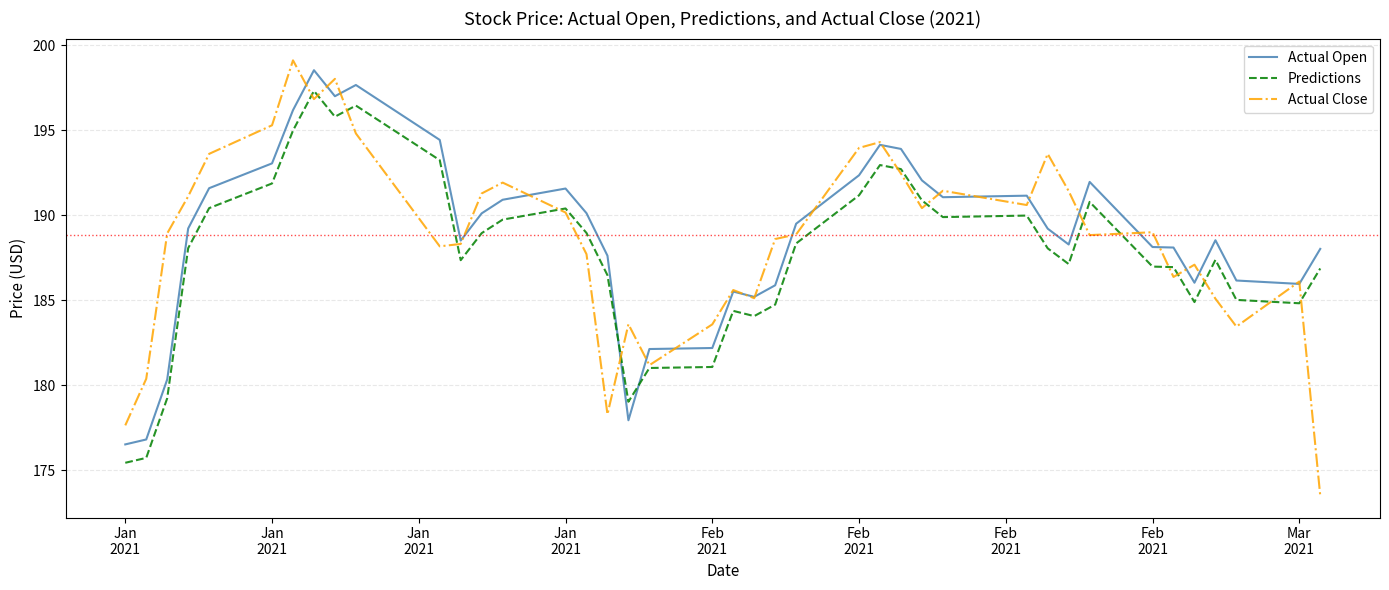

What is the difference between the second highest and minimum values in the Actual Close series?

24.5